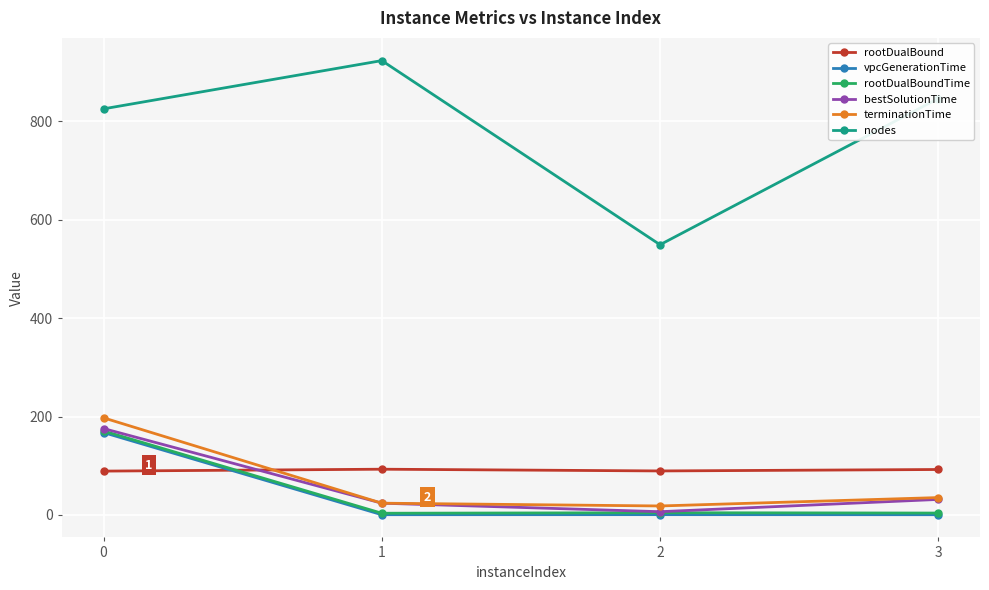

Is it true that rootDualBound equals 19.3 at 2?

False